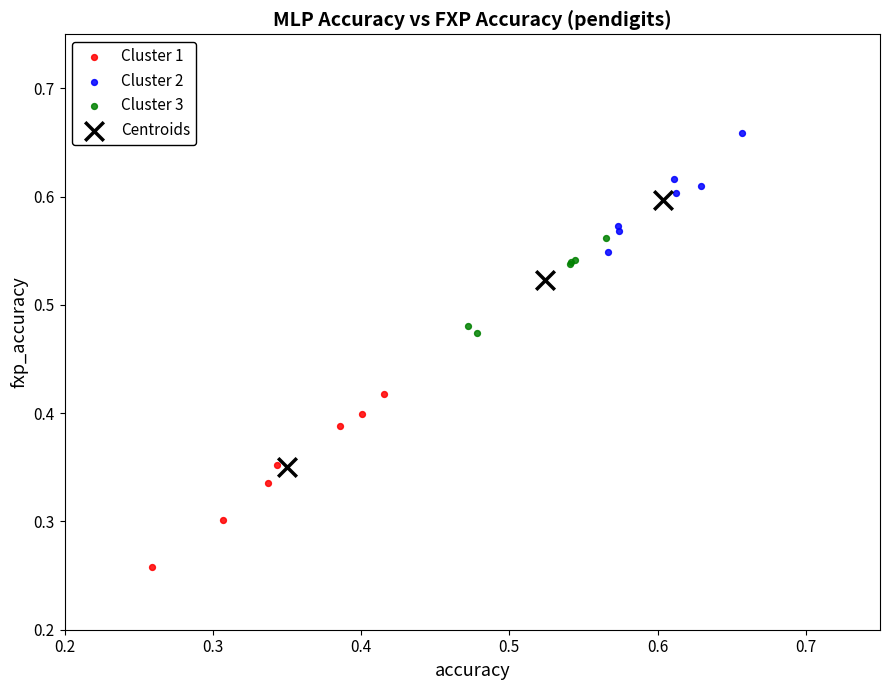

Which series has the widest spread of Y values?

Centroids